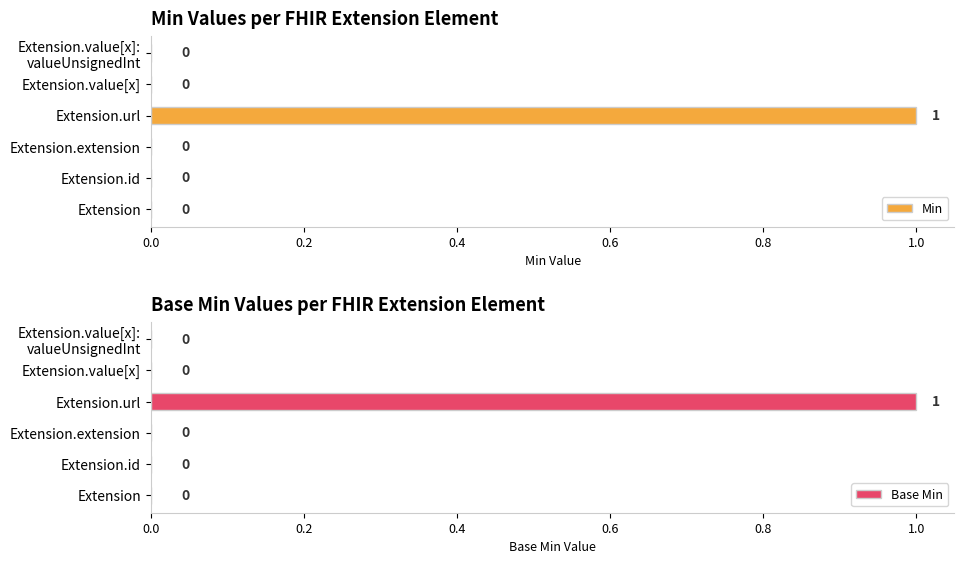

The value of Min at Extension.extension is 0. True or false?

True